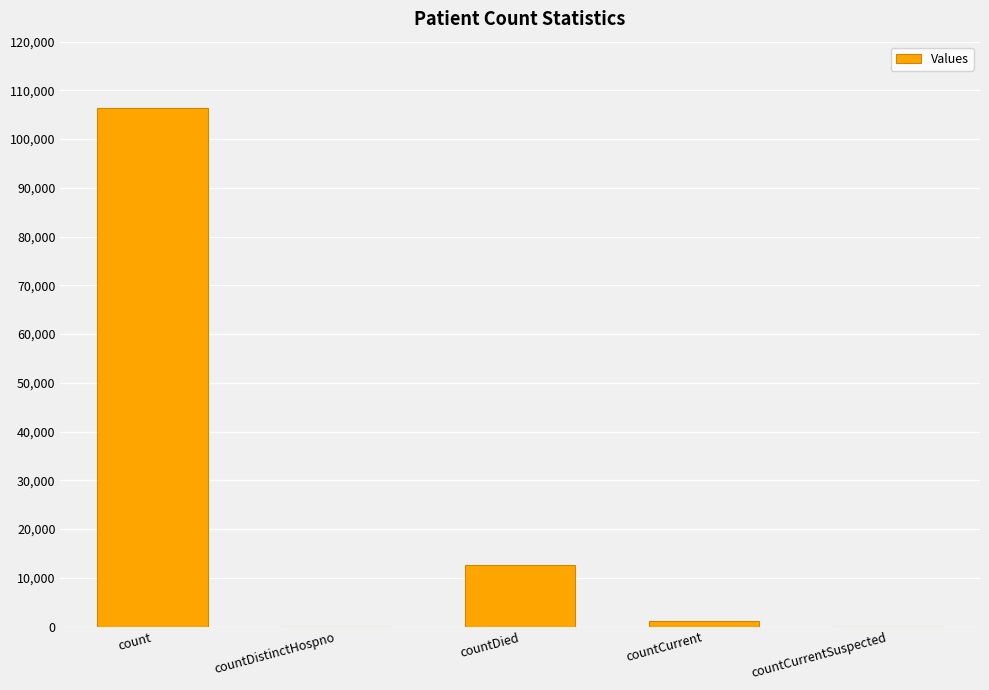

Approximately how many times larger is the value at countDied compared to count?

0.1